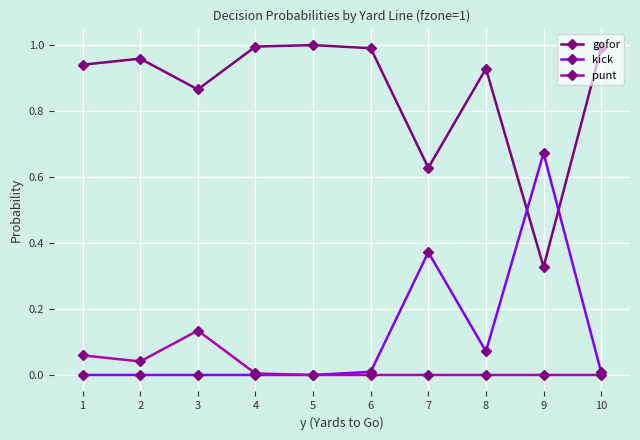

How many lines are shown in the chart?

3